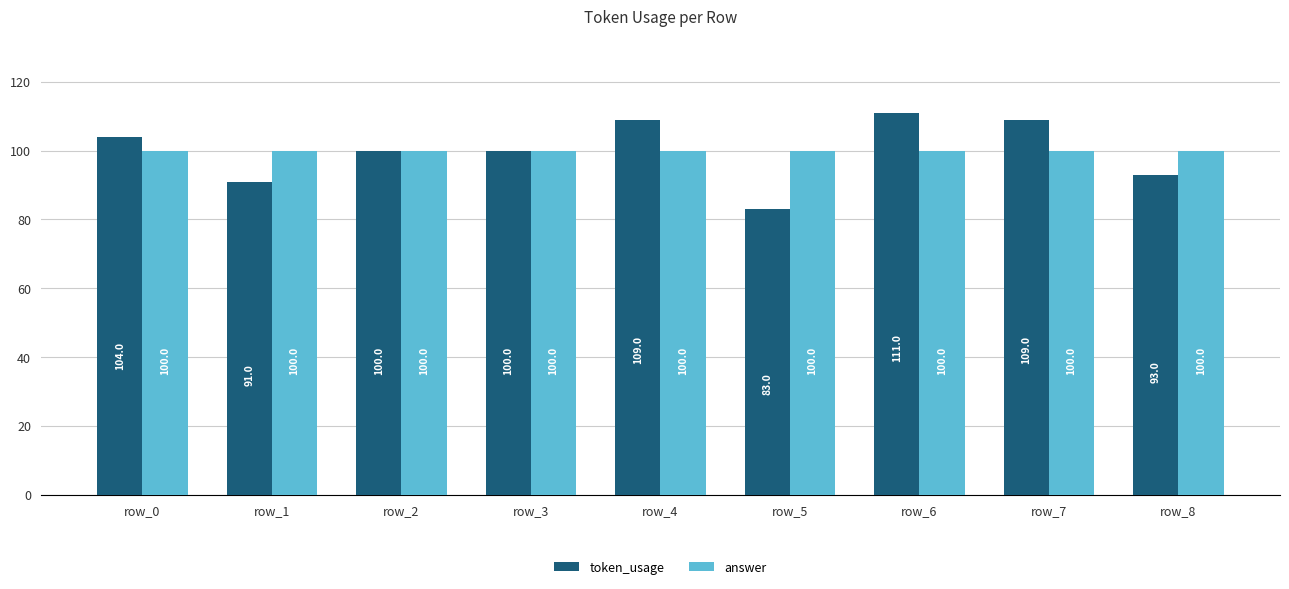

What is the value of the answer bar at the 2nd from the left?

100